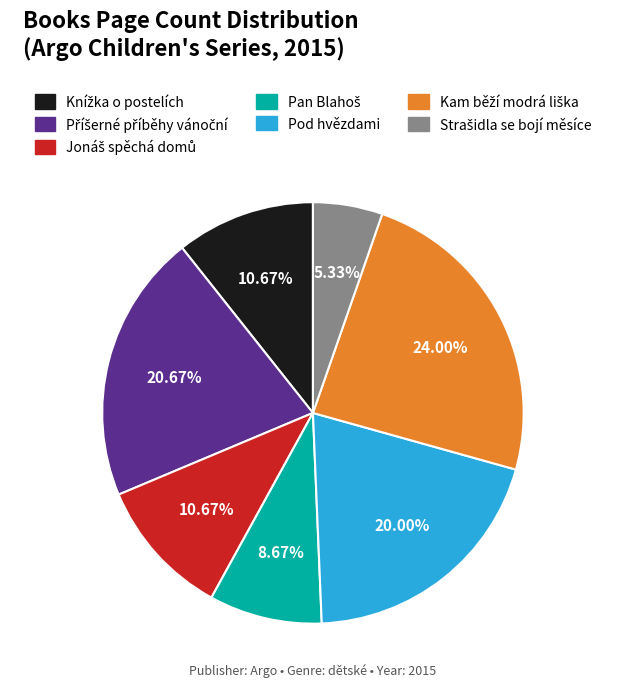

Is there a majority slice in this chart?

No